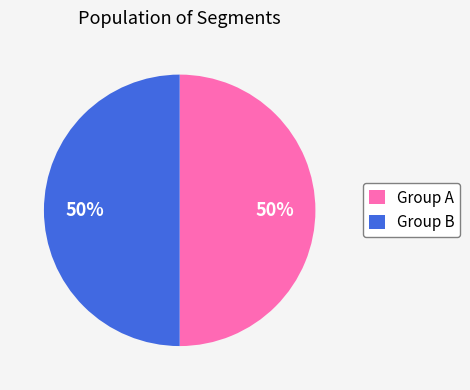

Approximately how many times larger is the value at Group A compared to Group B?

1.0